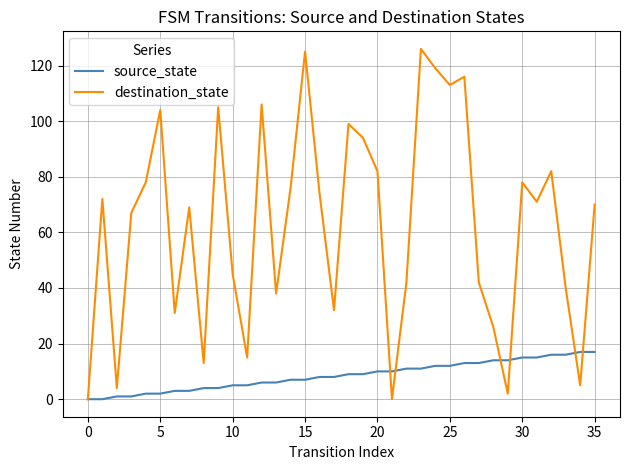

How many lines are shown in the chart?

2